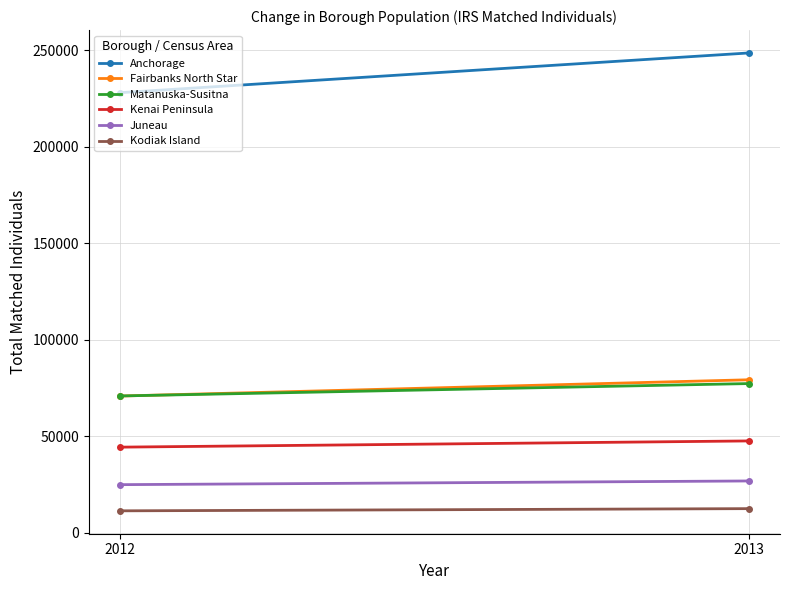

What are all the series names shown in the legend?

Anchorage, Fairbanks North Star, Matanuska-Susitna, Kenai Peninsula, Juneau, Kodiak Island